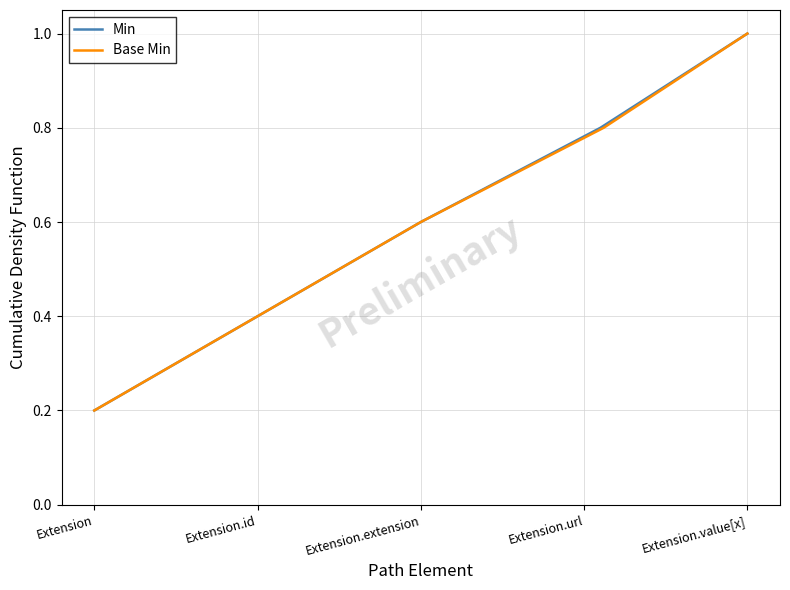

The Min series shows 1.1 at Extension.extension. True or false?

False